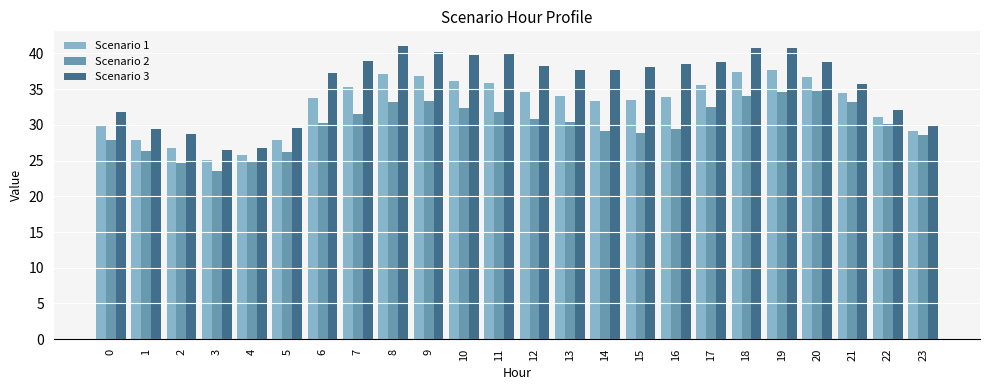

What is the smallest value displayed?

23.5